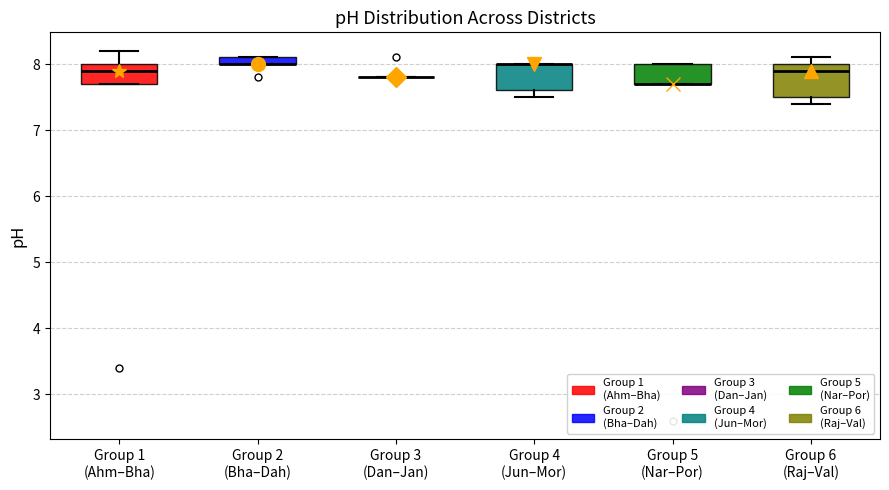

Where does the upper whisker of the box for Group 1 (Ahm–Bha) end on the y-axis? The values are not printed on the chart, so give them approximately, as read against the axis.

8.2